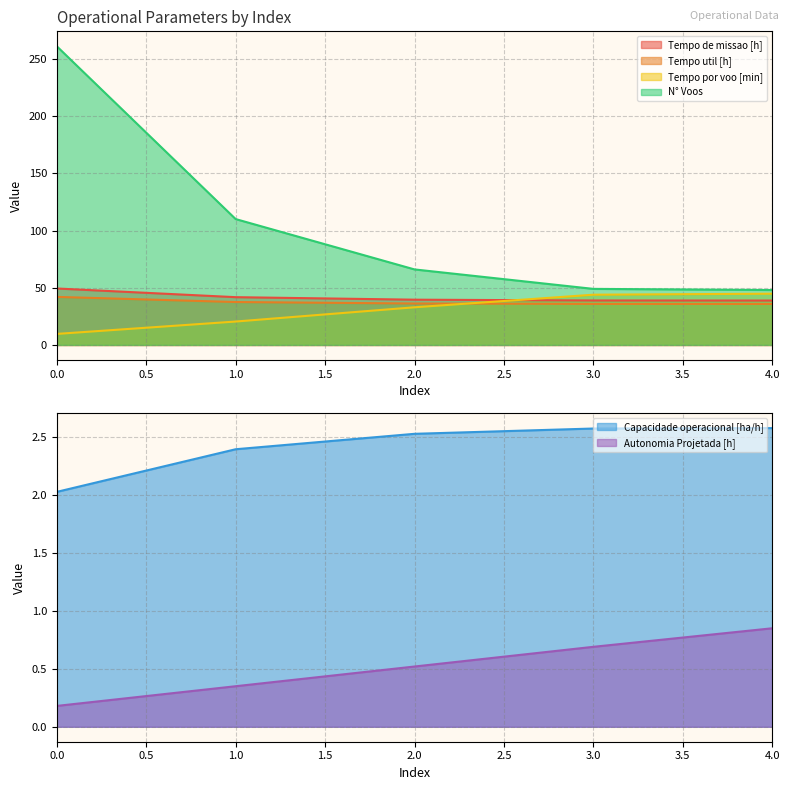

Read the Tempo por voo [min] value at 2.

32.9